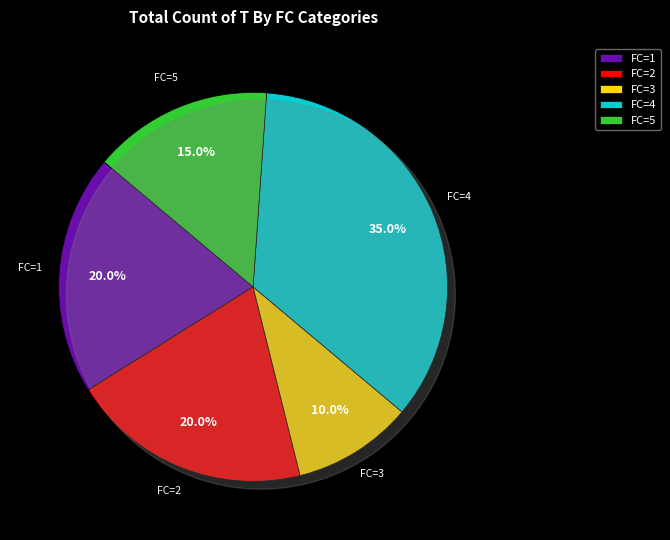

How many segments does this pie chart have?

5